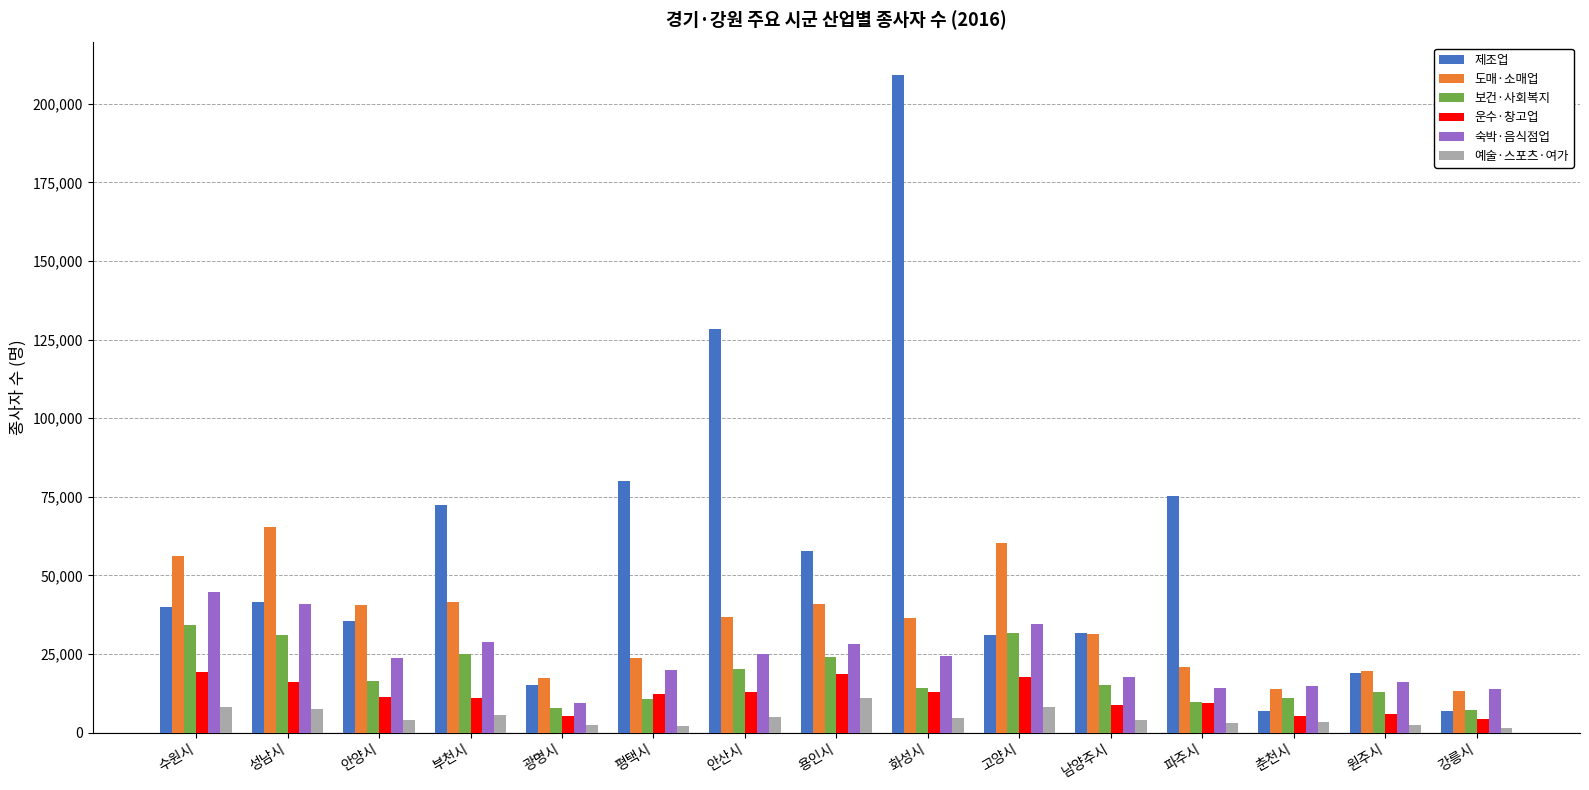

What is the value of the 보건·사회복지 bar at the 13th from the left?

11001